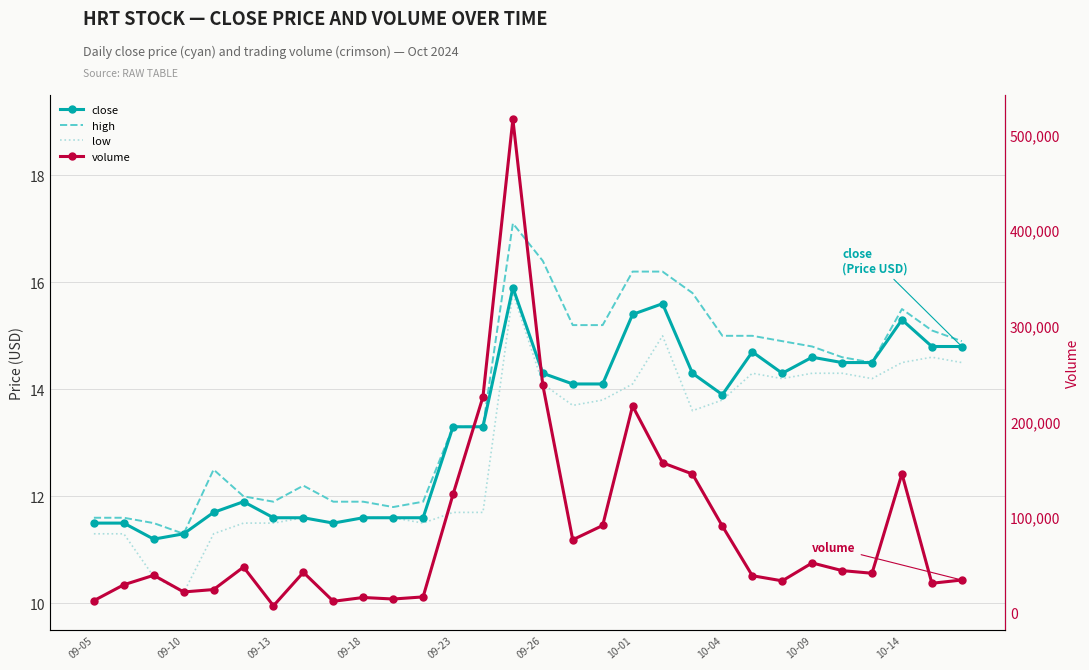

What are all the series names shown in the legend?

close, high, low, volume